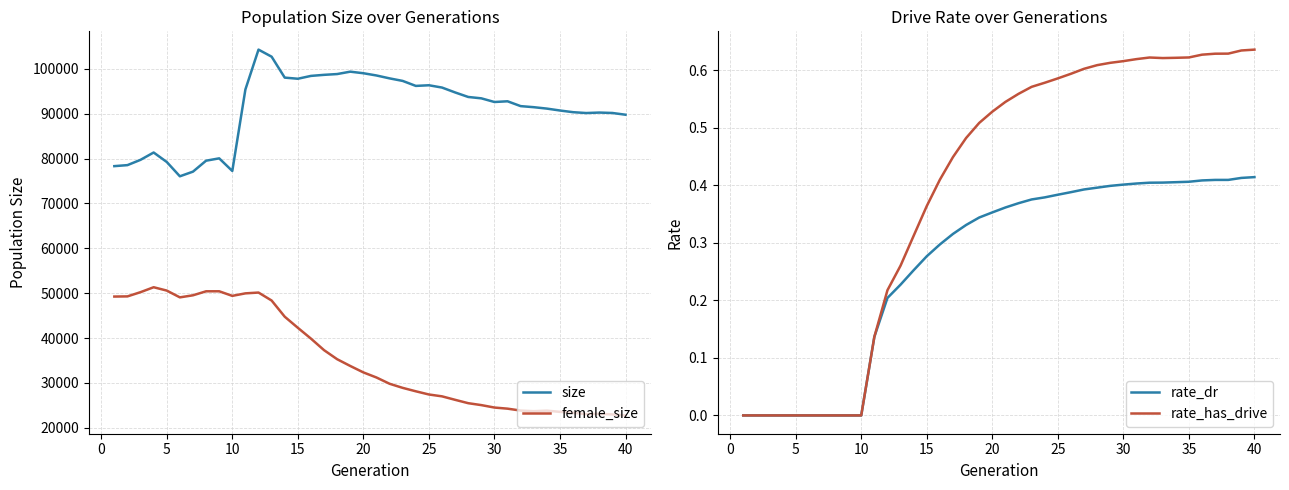

How many series are shown in this chart?

4